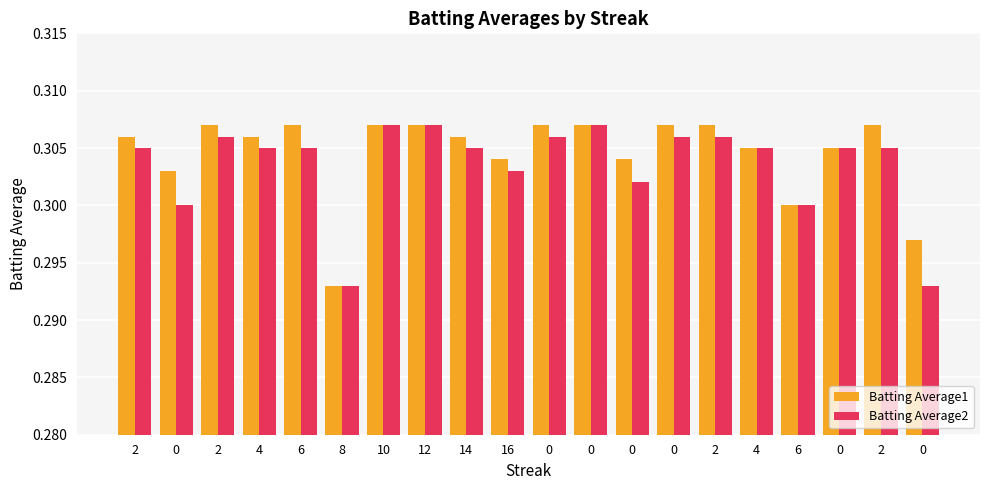

Rank the categories by Batting Average1 value from lowest to highest.

8, 0, 6, 0, 16, 0, 4, 0, 2, 4, 14, 2, 6, 10, 12, 0, 0, 0, 2, 2